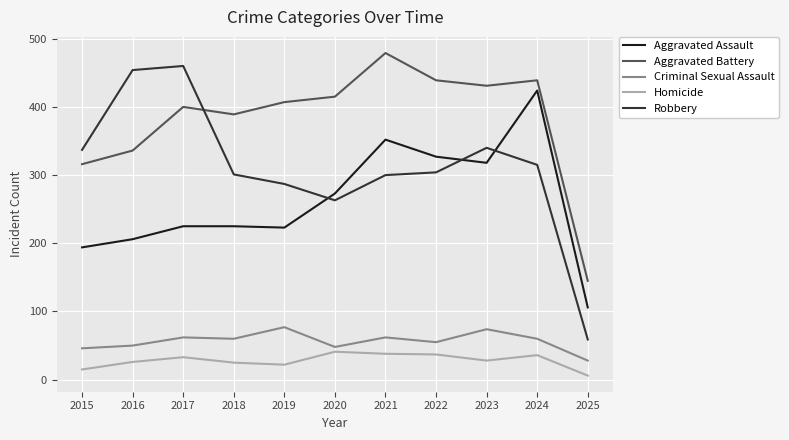

Count the number of data series in this chart.

5